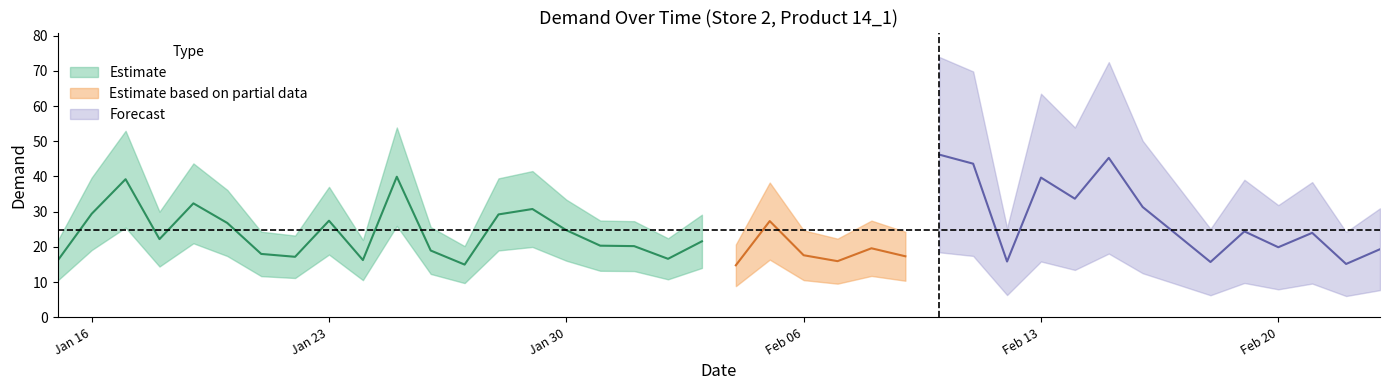

Approximately how many times larger is the value at 20 compared to 18?

0.9